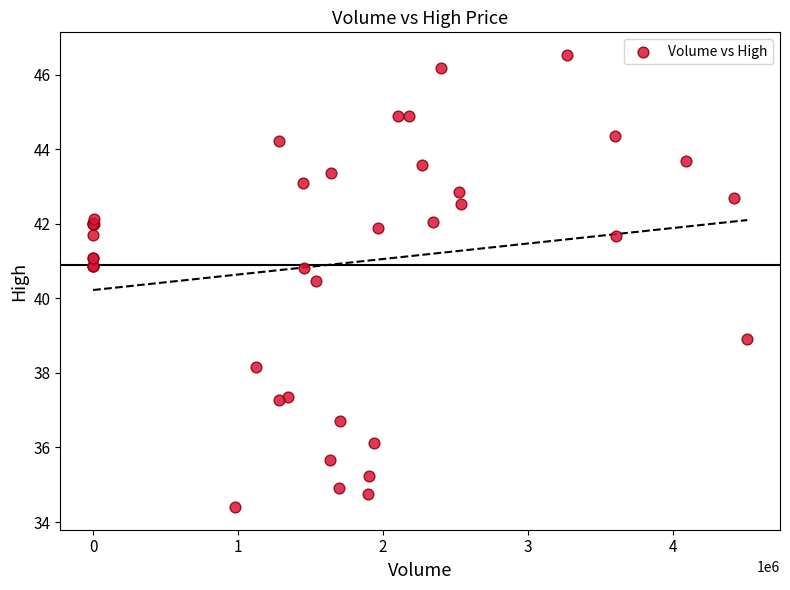

What Y value in the scatter plot is closest to 40?

40.5